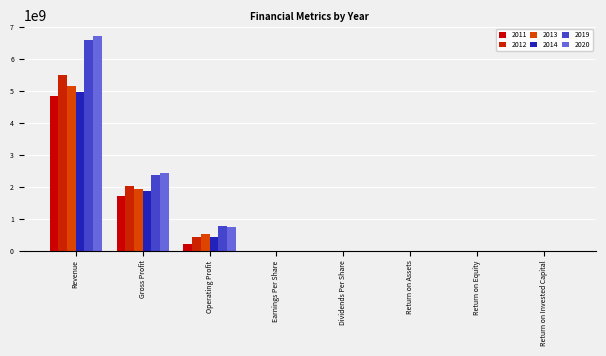

Between Return on Equity and Return on Assets, which is larger?

Return on Equity